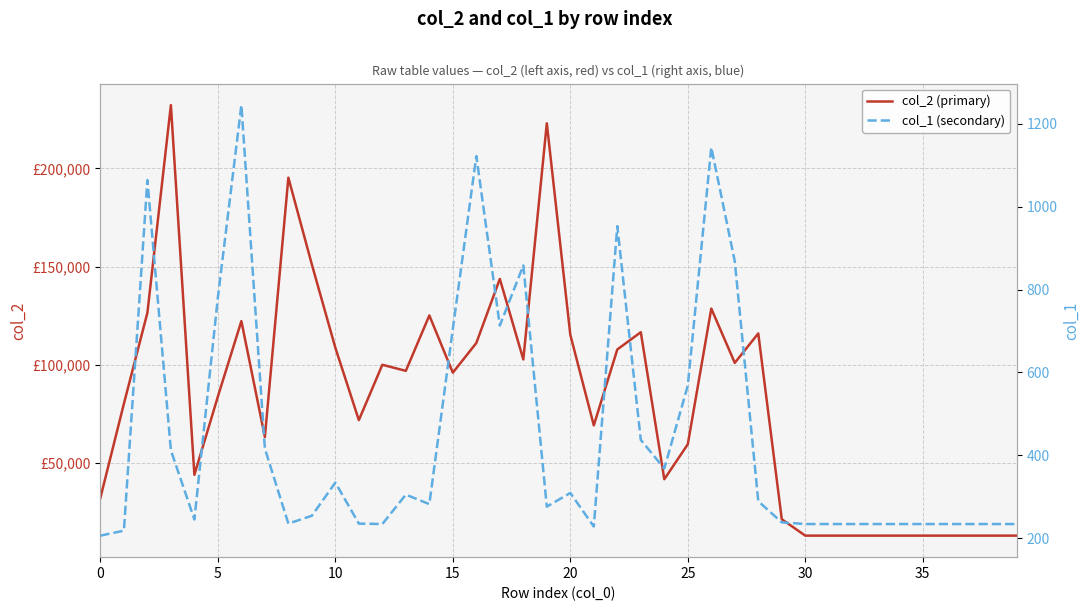

At how many categories does at least one series exceed 201961?

2